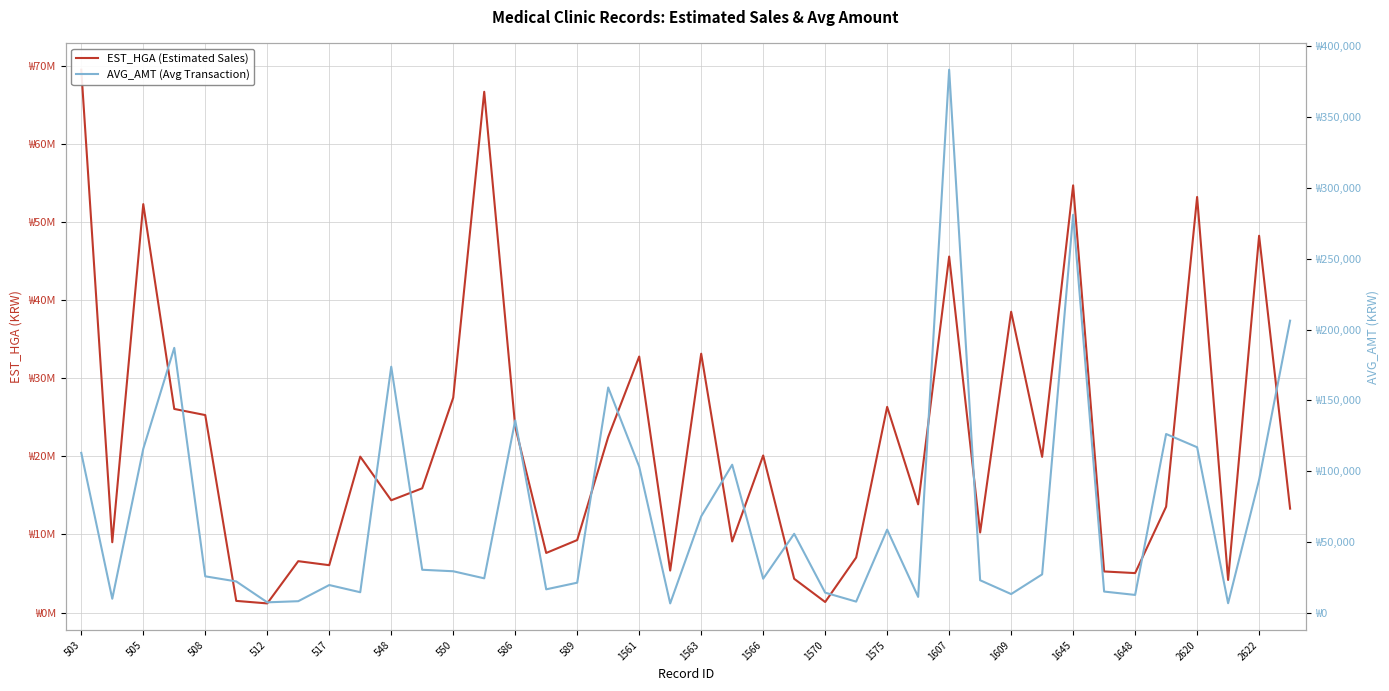

Which series has the largest total across all categories?

EST_HGA (Estimated Sales)